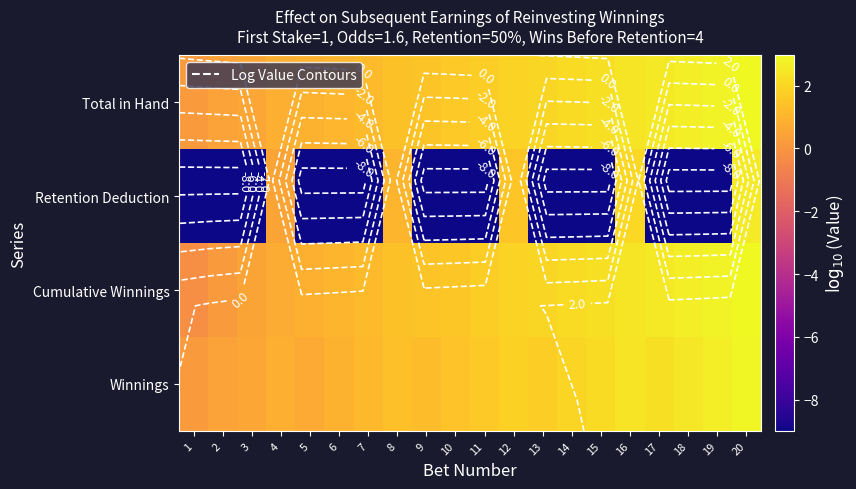

What is the highest value of the Retention Deduction series?

2.6